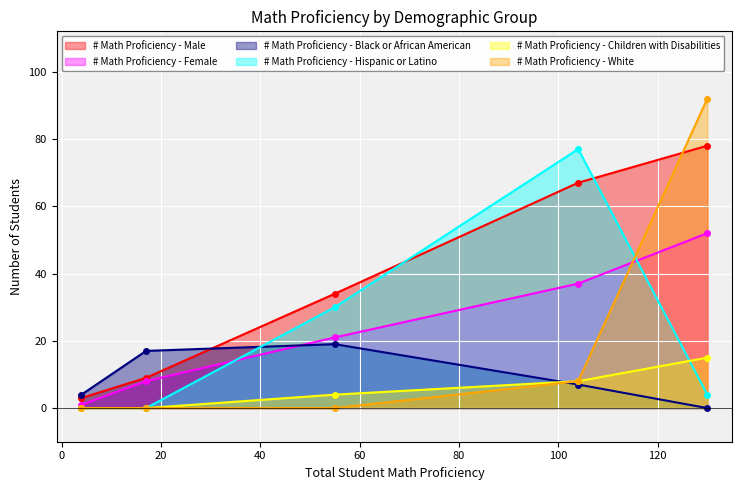

At how many categories does at least one series exceed 32?

3